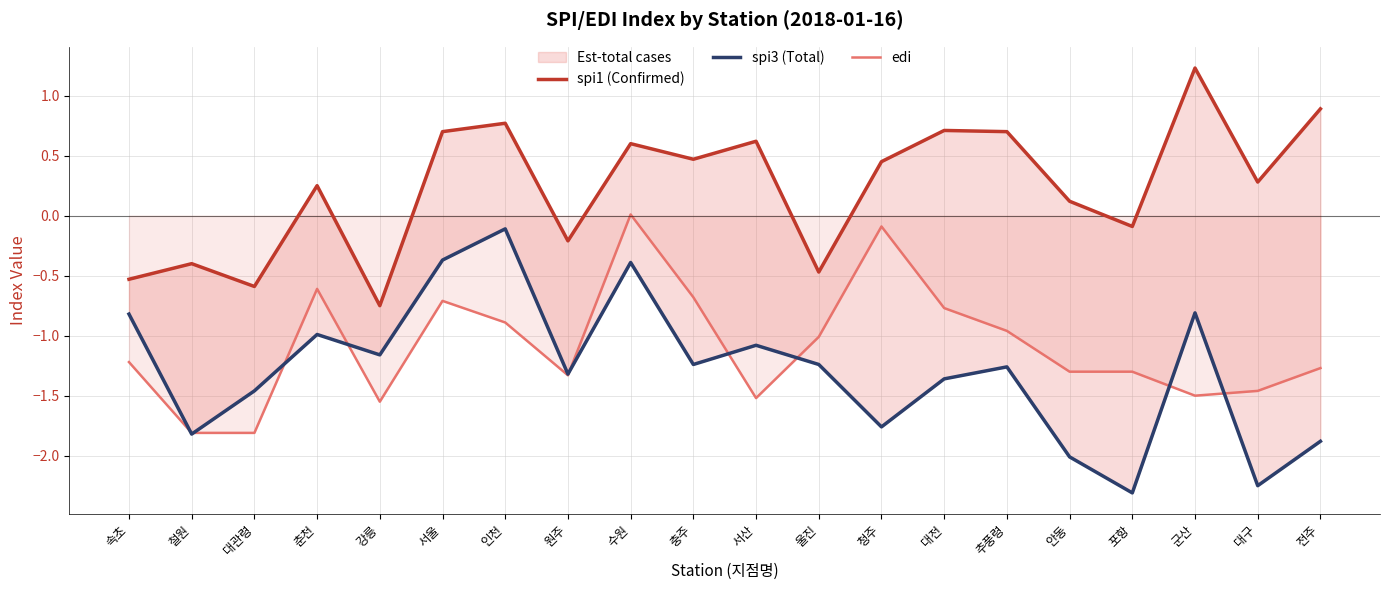

Between 원주 and 청주, which series saw the biggest shift?

edi